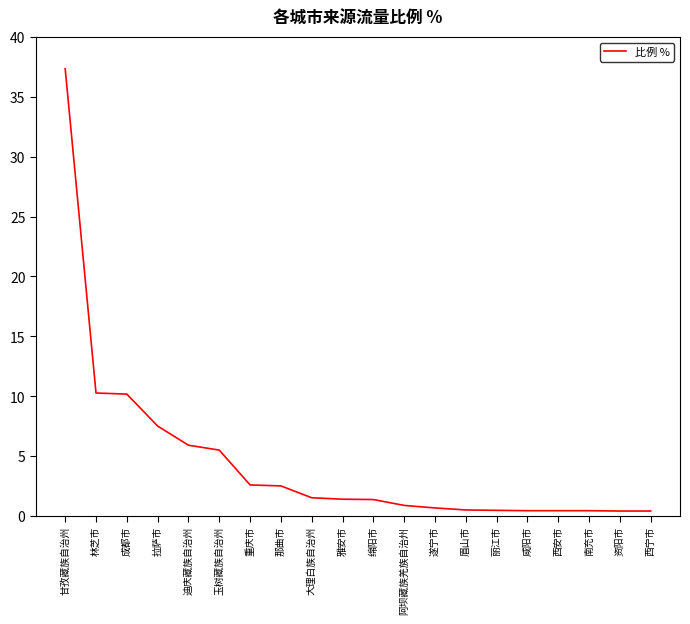

What is the change in value from 那曲市 to 咸阳市?

-2.1